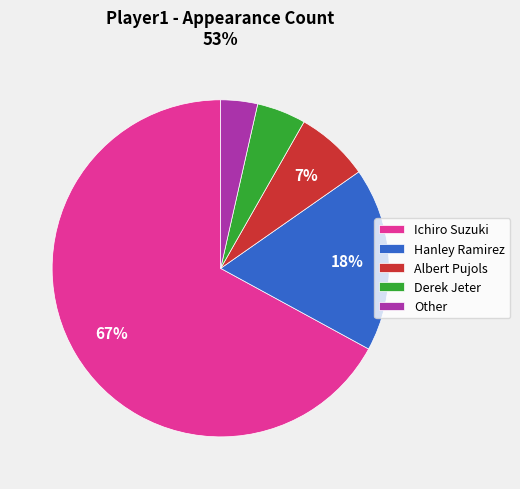

Is it true that Derek Jeter is 5% of the pie?

True